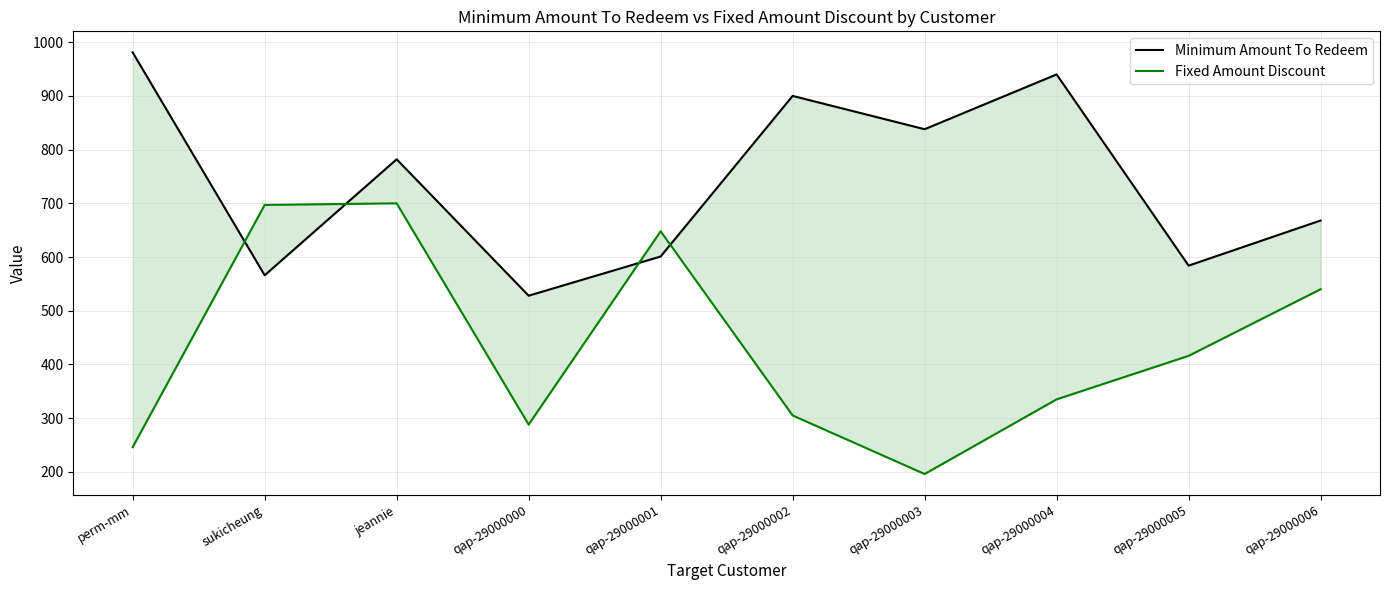

How many data points in Minimum Amount To Redeem are above 782?

4